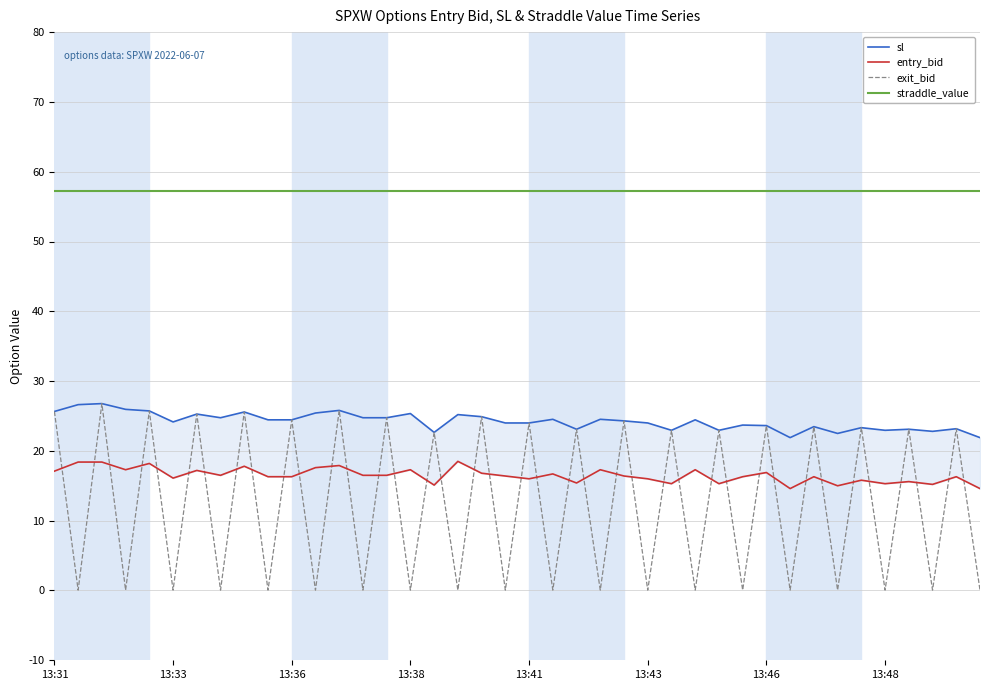

Reading left to right, extract all data points from this chart.

sl: 25.6	26.6	26.8	25.9	25.7	24.1	25.3	24.8	25.6	24.4	24.4	25.4	25.8	24.8	24.8	25.4	22.6	25.2	24.9	24.0	24.0	24.5	23.1	24.5	24.3	24.0	22.9	24.4	22.9	23.7	23.6	21.9	23.5	22.5	23.3	22.9	23.1	22.8	23.2	21.9
entry_bid: 17.1	18.4	18.4	17.3	18.2	16.1	17.2	16.5	17.8	16.3	16.3	17.6	17.9	16.5	16.5	17.3	15.1	18.5	16.8	16.4	16.0	16.7	15.4	17.3	16.4	16.0	15.3	17.3	15.3	16.3	16.9	14.6	16.3	15.0	15.8	15.3	15.6	15.2	16.3	14.6
exit_bid: 25.6	0.1	26.8	0.1	25.7	0.1	25.3	0.1	25.6	0.1	24.4	0.1	25.8	0.1	24.8	0.1	22.6	0.1	24.9	0.1	24.0	0.1	23.1	0.1	24.3	0.1	22.9	0.1	22.9	0.1	23.6	0.1	23.5	0.1	23.3	0.1	23.1	0.1	23.2	0.1
straddle_value: 57.2	57.2	57.2	57.2	57.2	57.2	57.2	57.2	57.2	57.2	57.2	57.2	57.2	57.2	57.2	57.2	57.2	57.2	57.2	57.2	57.2	57.2	57.2	57.2	57.2	57.2	57.2	57.2	57.2	57.2	57.2	57.2	57.2	57.2	57.2	57.2	57.2	57.2	57.2	57.2